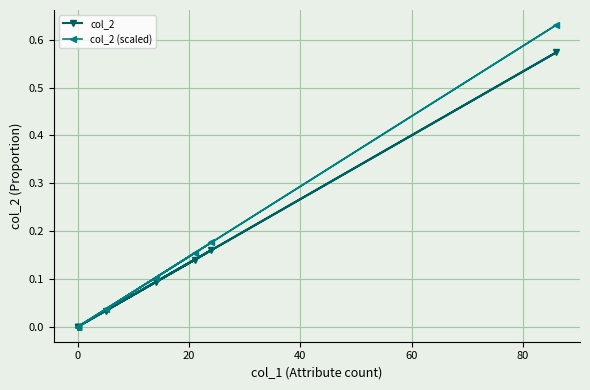

The col_2 series shows 0.4 at 0. True or false?

False